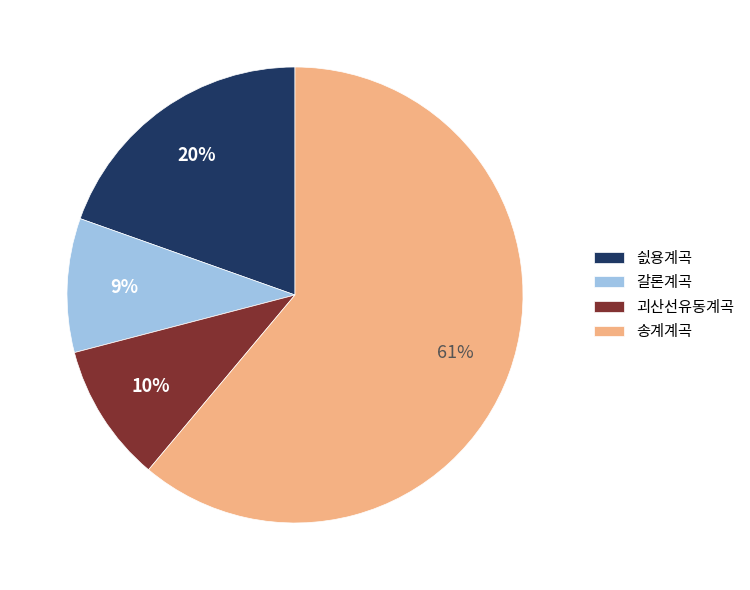

Combined, do 싌용계곡 and 송계계곡 account for over 50%?

Yes